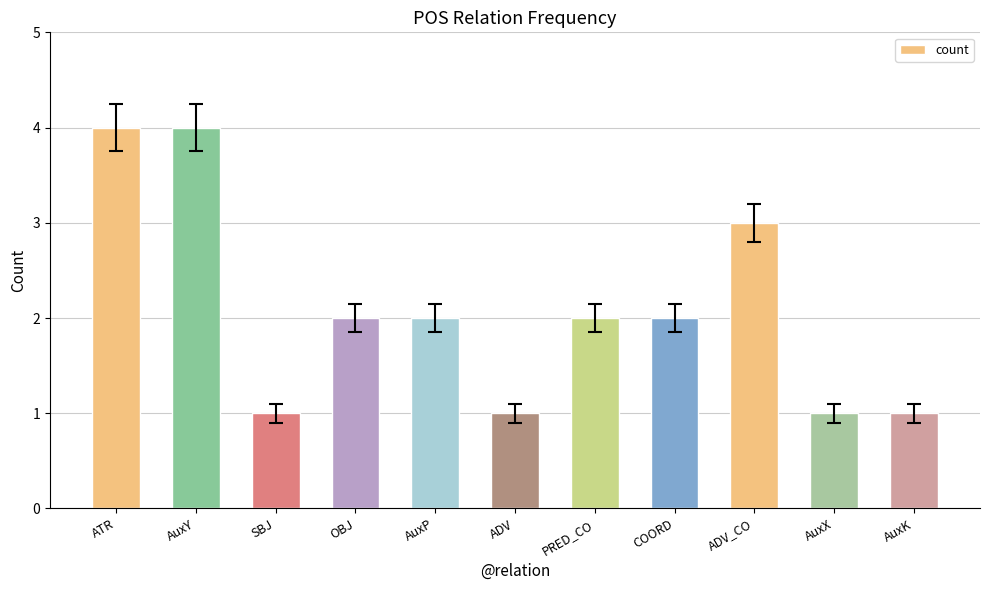

The value at PRED_CO is 2. True or false?

True